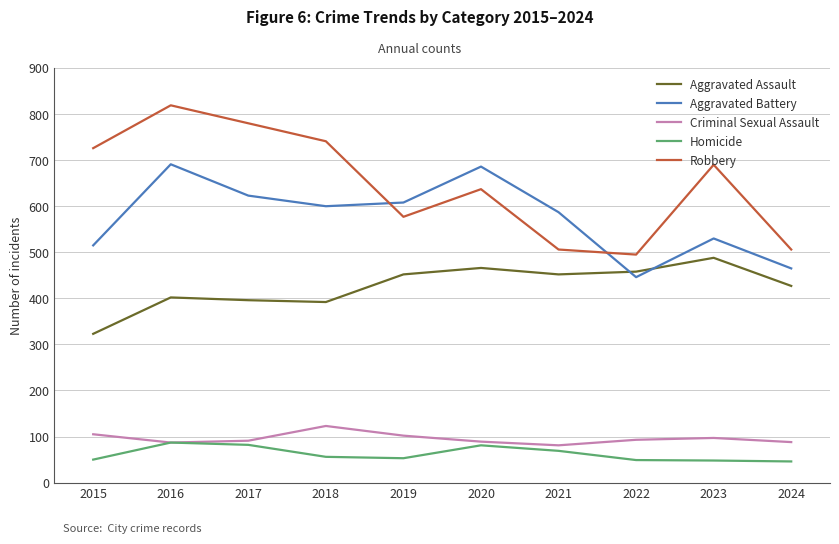

Rank the series by their maximum value, from highest to lowest.

Robbery, Aggravated Battery, Aggravated Assault, Criminal Sexual Assault, Homicide